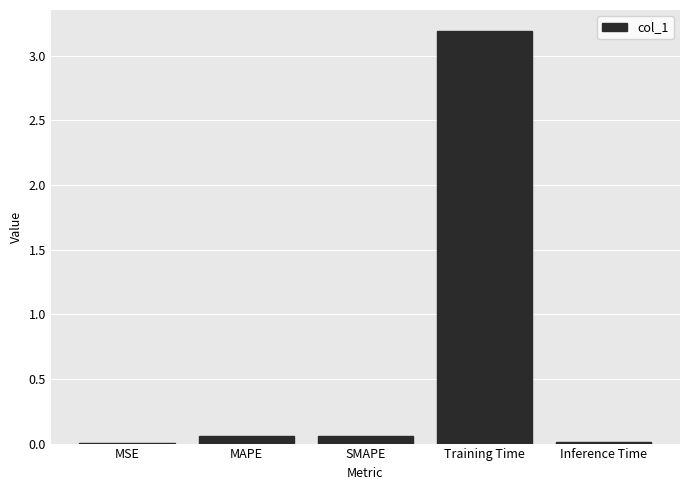

What is the sum of all values?

3.3